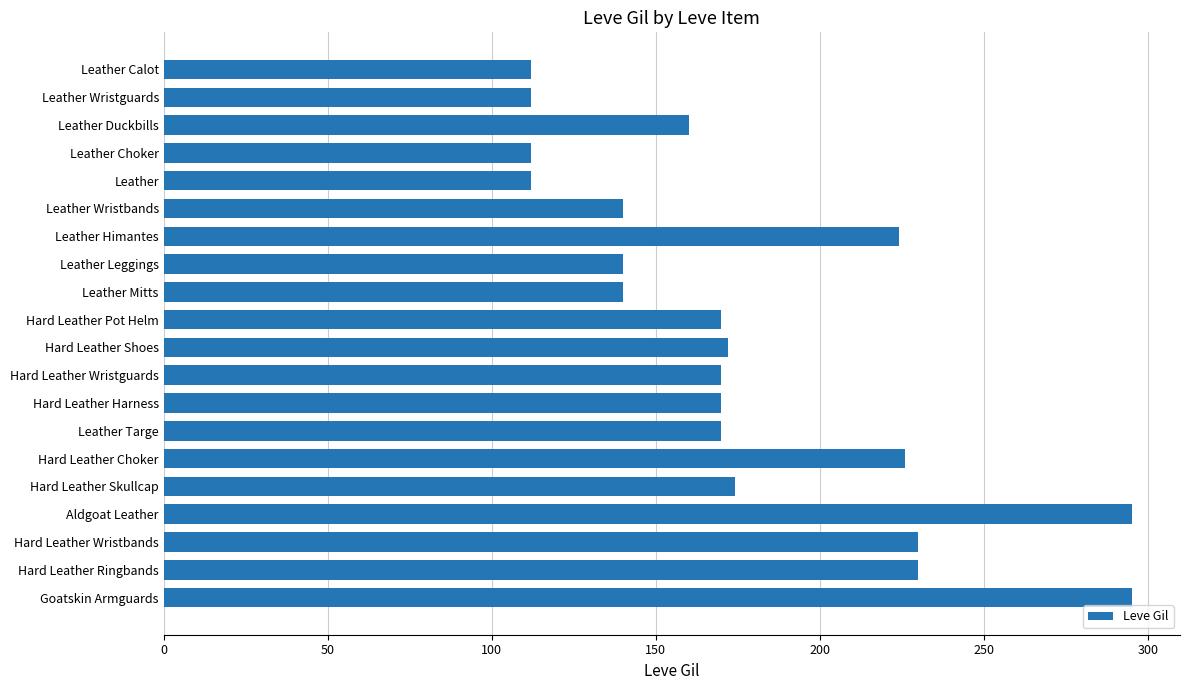

The value at Leather Choker is 112. True or false?

True